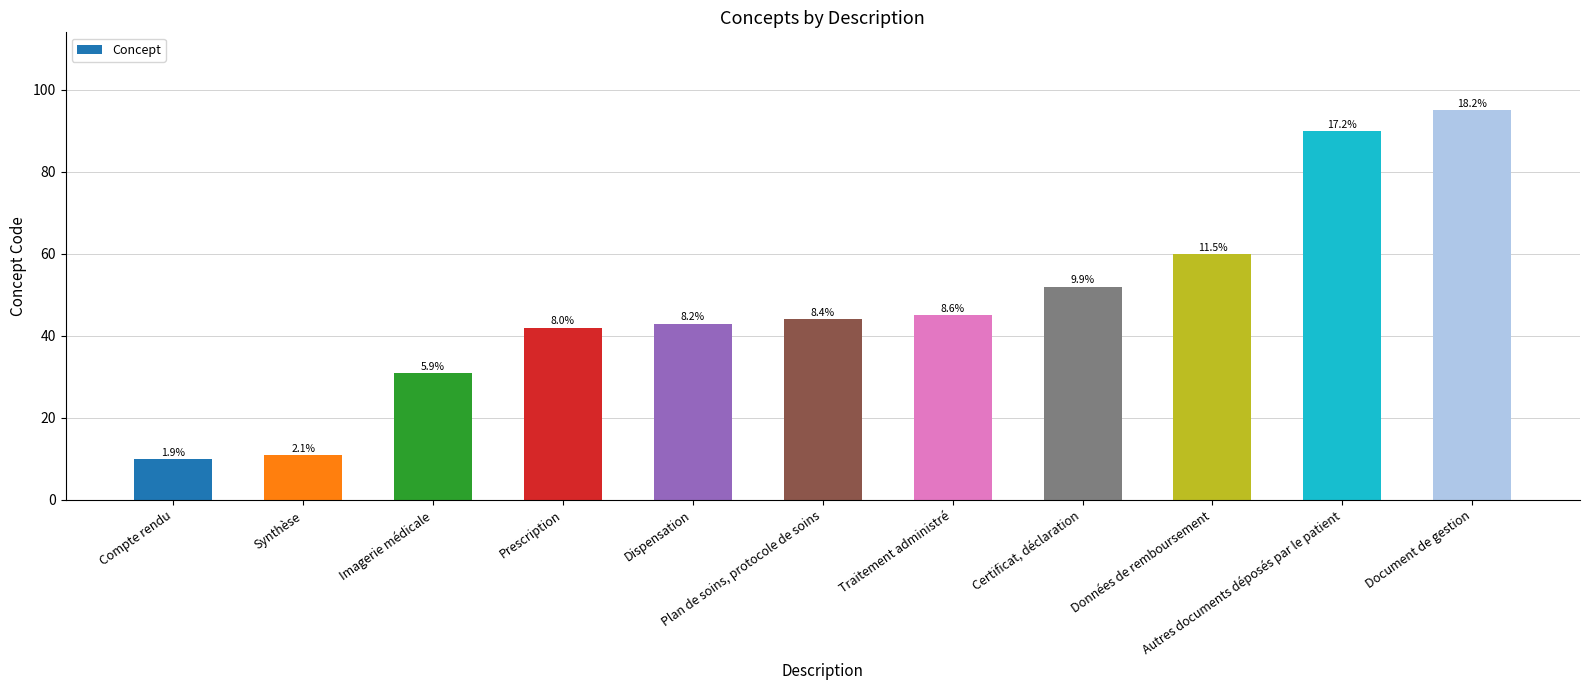

What is the difference between the maximum and second lowest values?

84